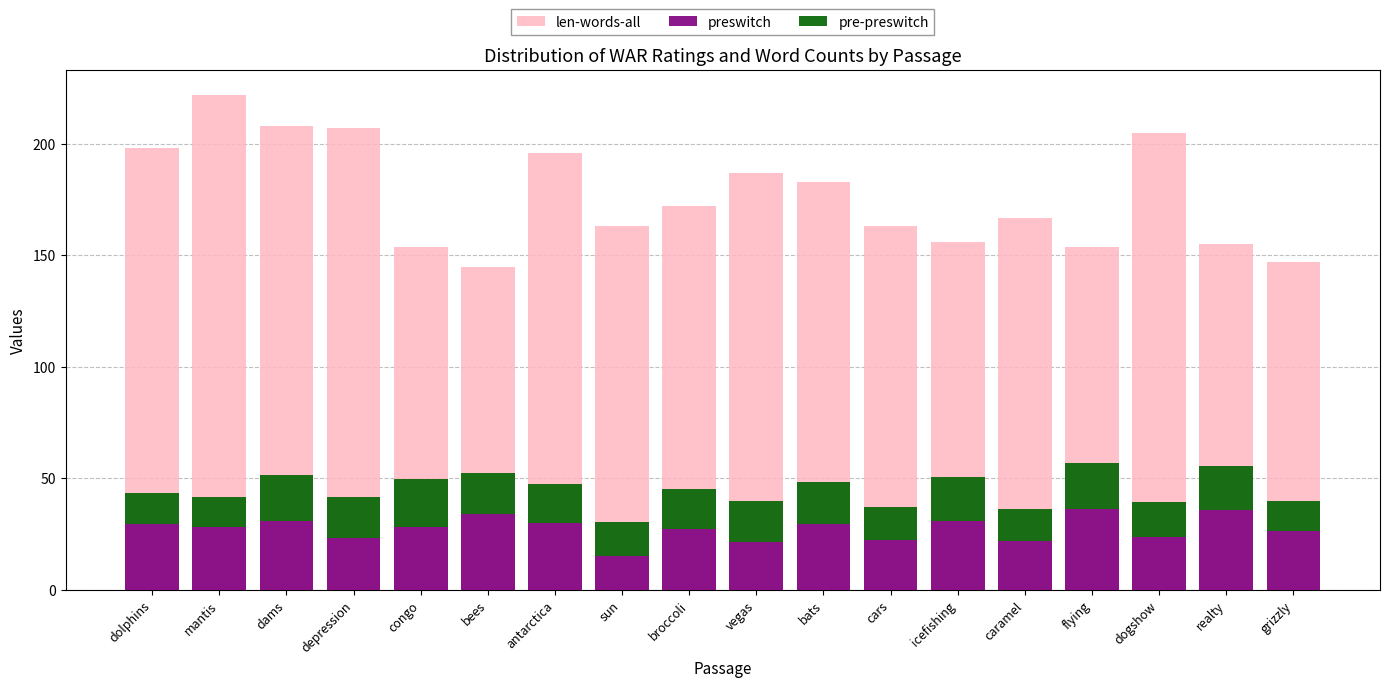

At how many categories does at least one series exceed 46?

18